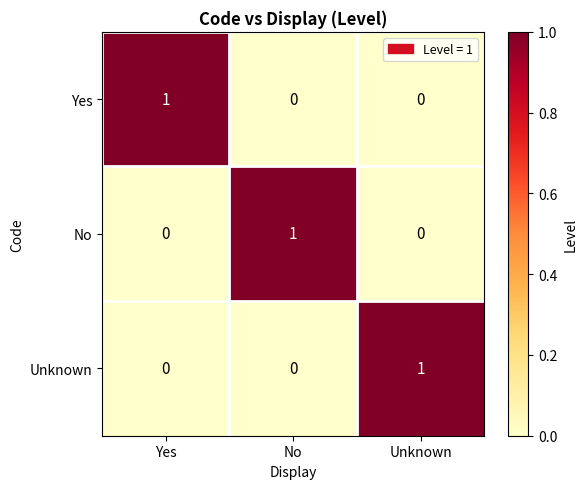

How many Unknown values are between 0 and 1?

3